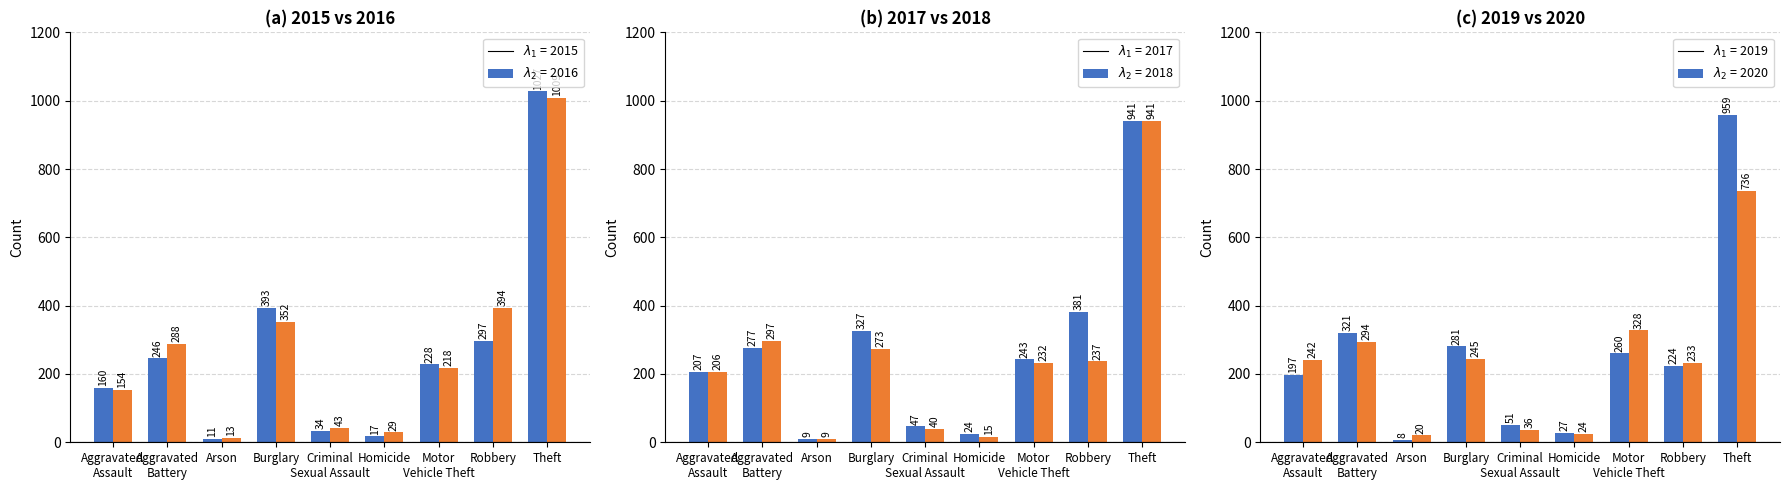

Which category has the lowest value across all series?

Arson